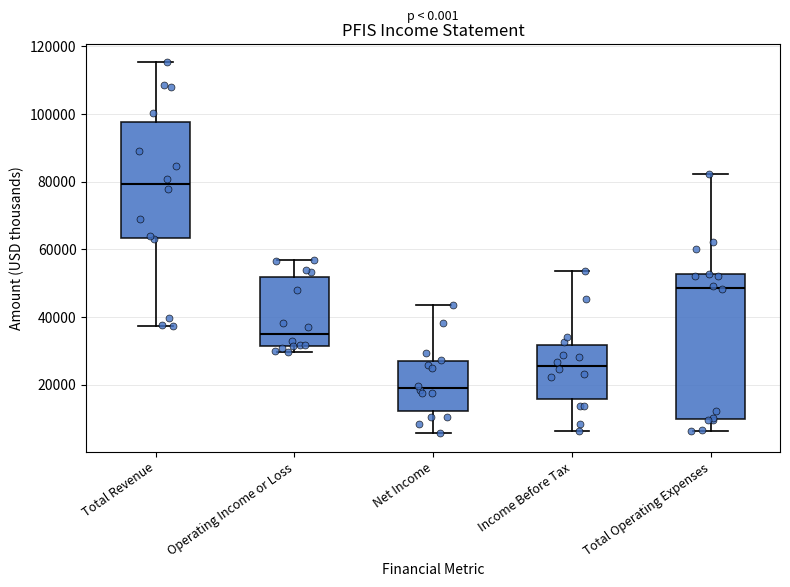

Where does the median line of the box for Total Revenue sit on the y-axis? The values are not printed on the chart, so give them approximately, as read against the axis.

80000